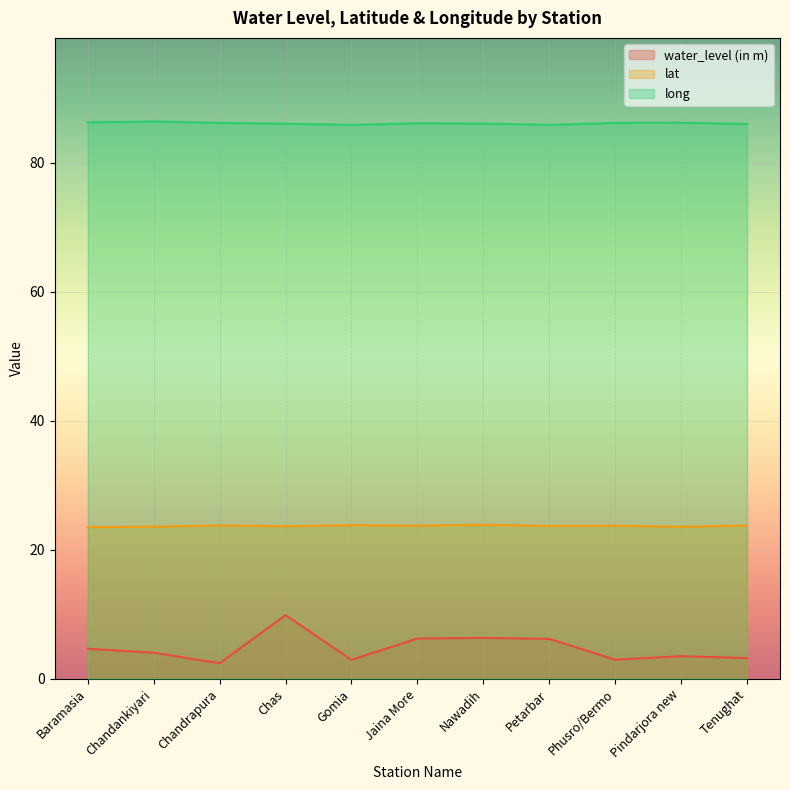

The long series shows 86.0 at Nawadih. True or false?

True